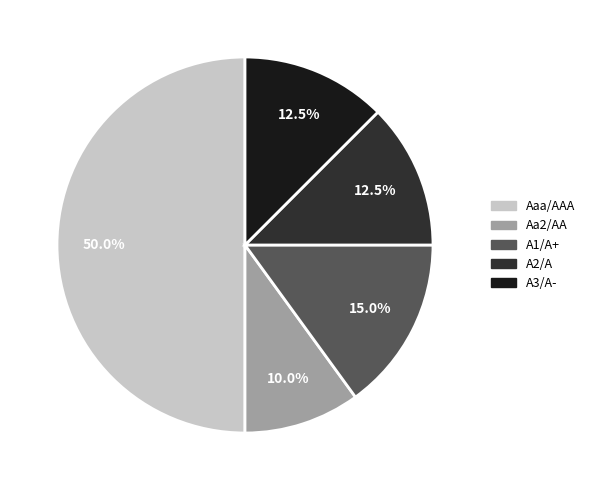

Is Aa2/AA the majority of the pie?

No